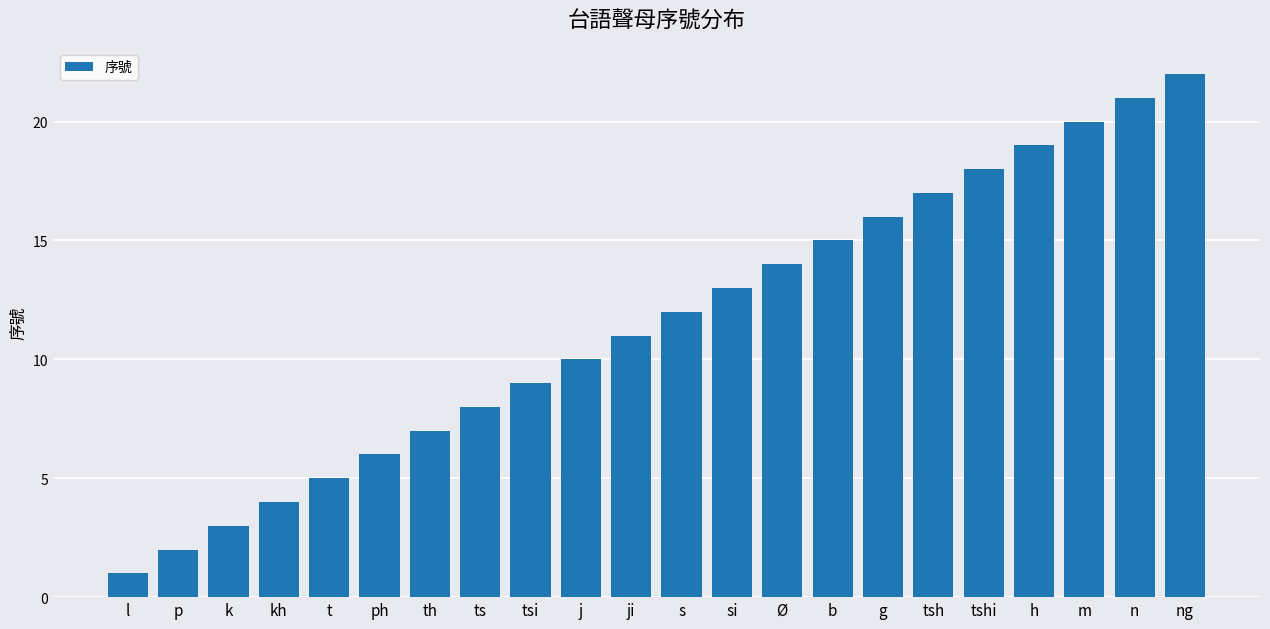

What is the sum of the values at si and ng?

35